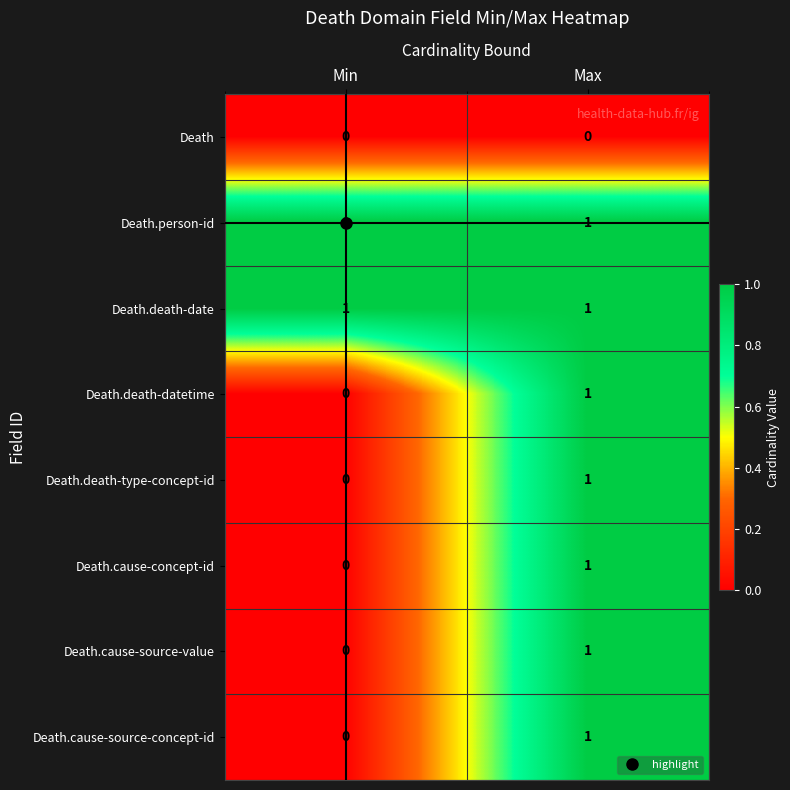

At which label is Death.cause-concept-id closest to 0?

Min